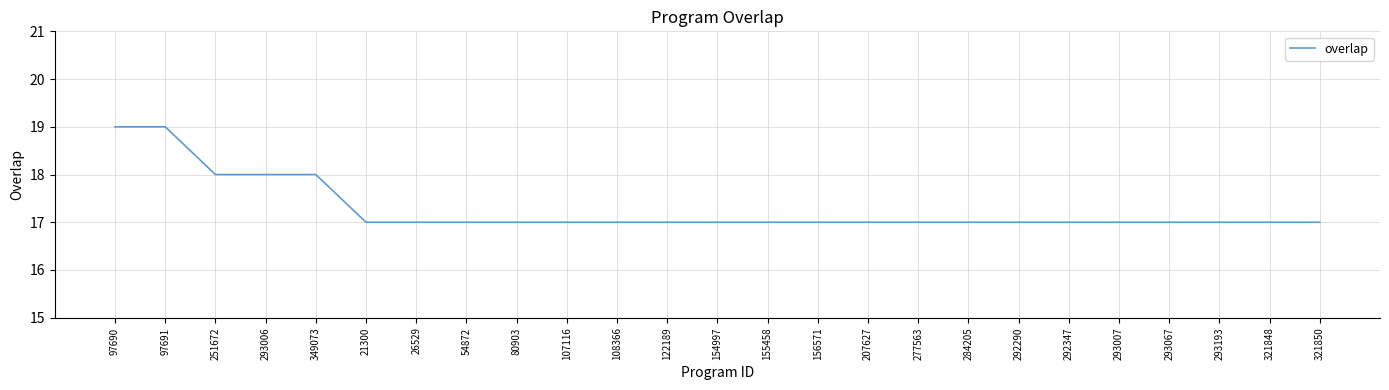

What is the ratio of the value at 292347 to the value at 293006?

0.9